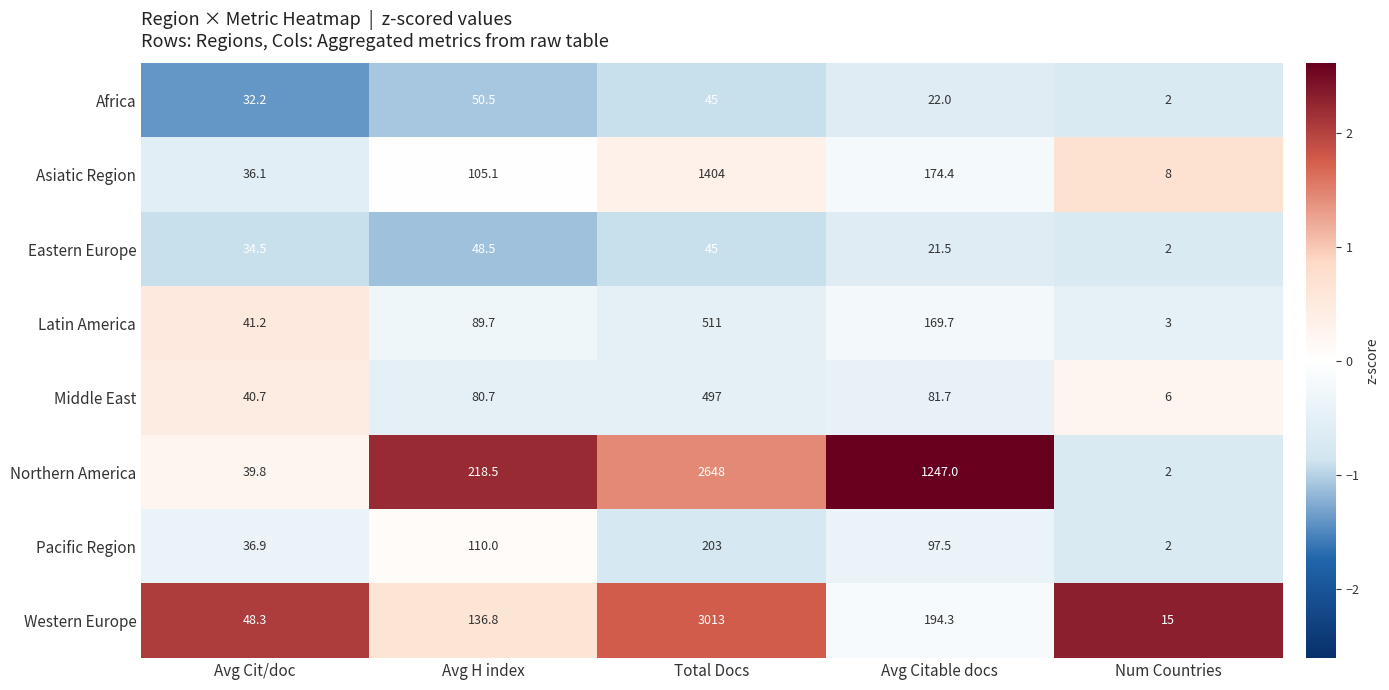

Rank the series by their maximum value, from highest to lowest.

Western Europe, Northern America, Asiatic Region, Latin America, Middle East, Pacific Region, Africa, Eastern Europe